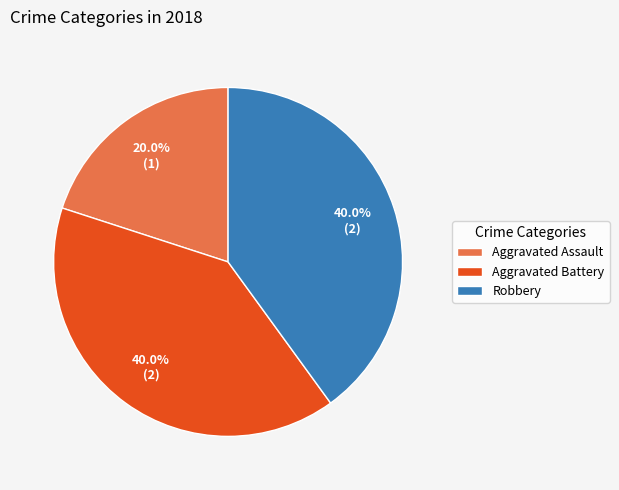

Between Aggravated Assault and Robbery, which is larger?

Robbery